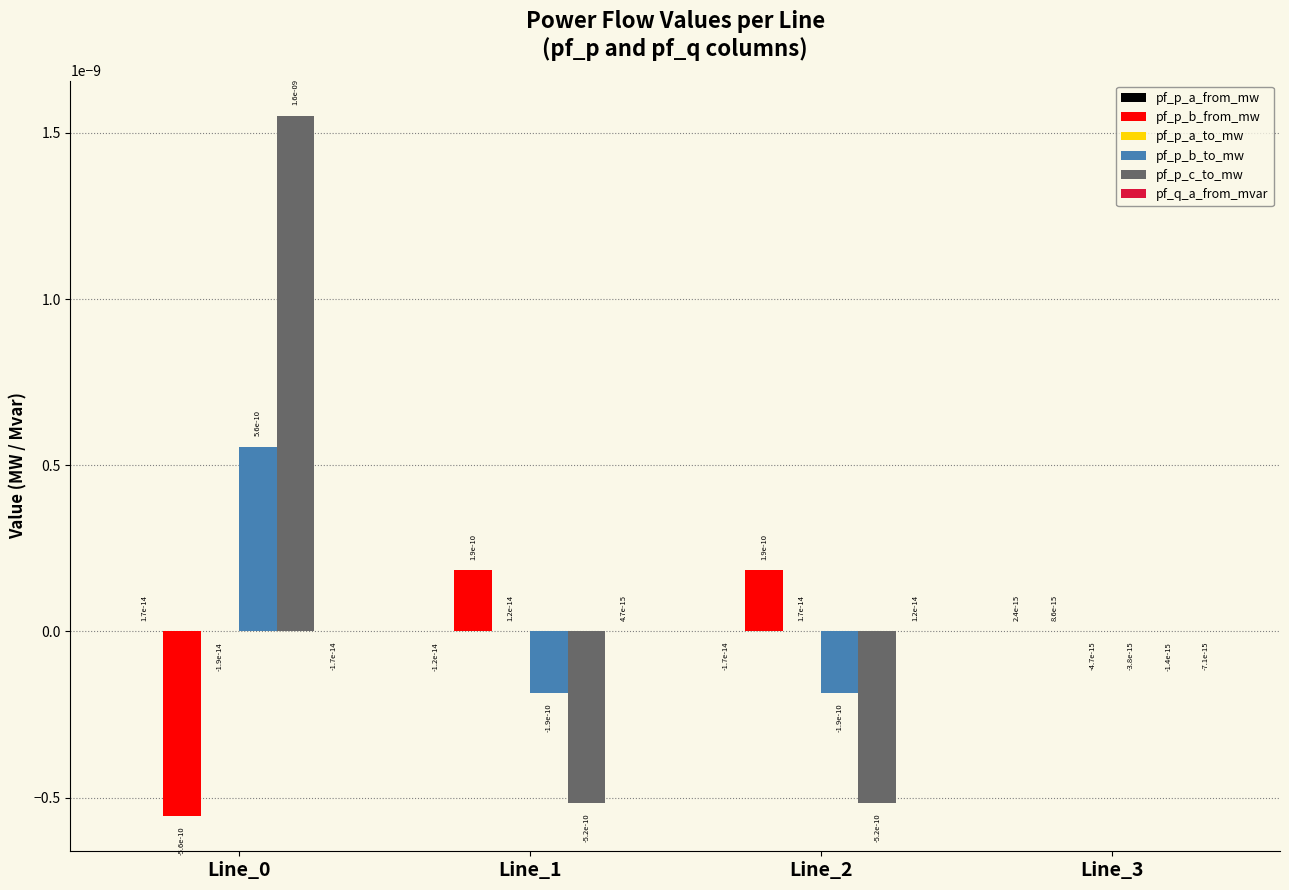

Is it true that pf_p_b_from_mw equals 0.0 at Line_2?

True